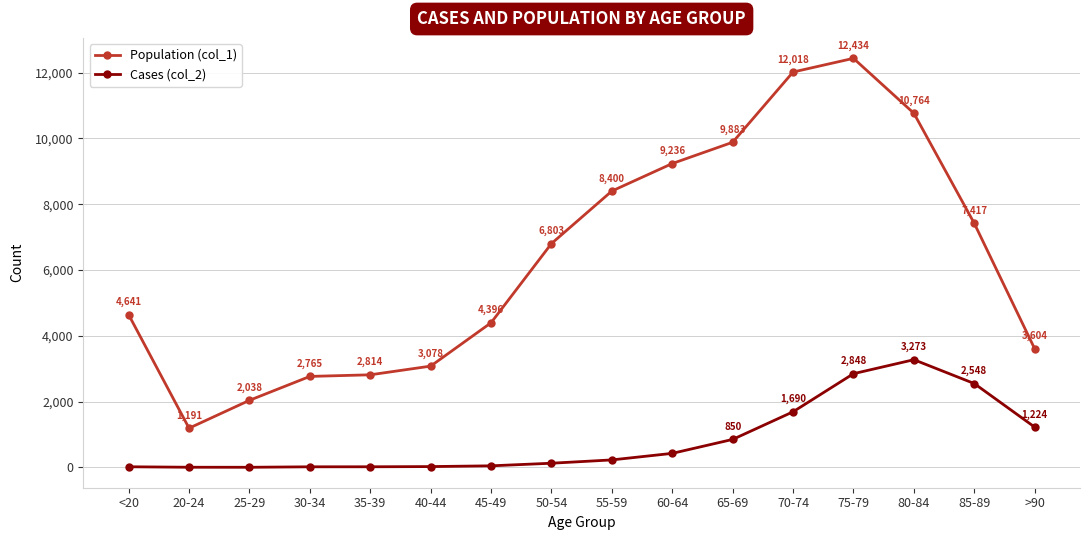

True or false: Population (col_1) and Cases (col_2) cross at least once.

False